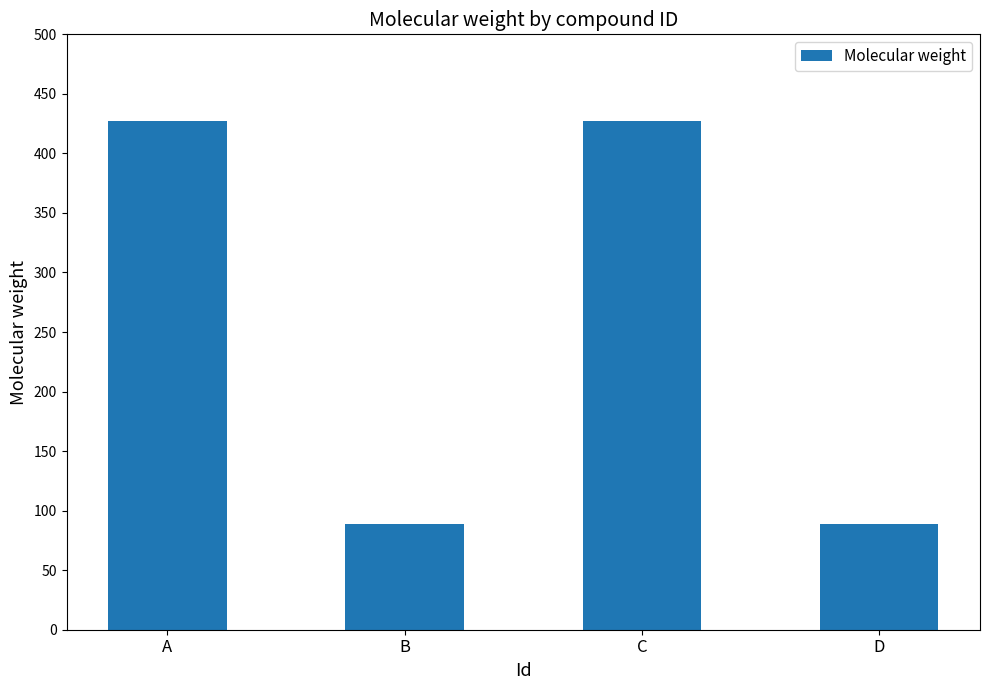

What is the change in value from A to B?

-338.1